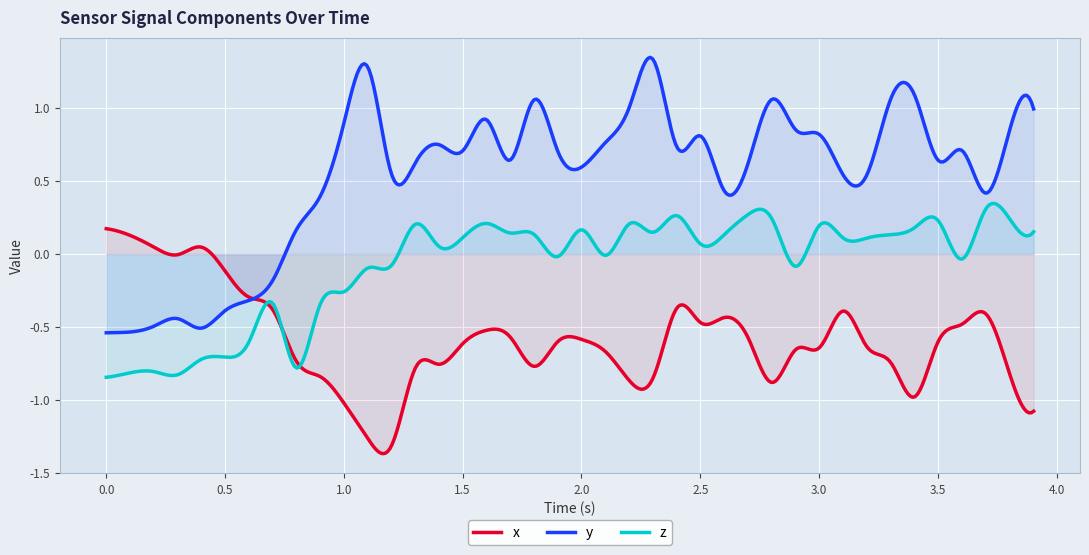

What is the lowest value of the z series?

-0.8